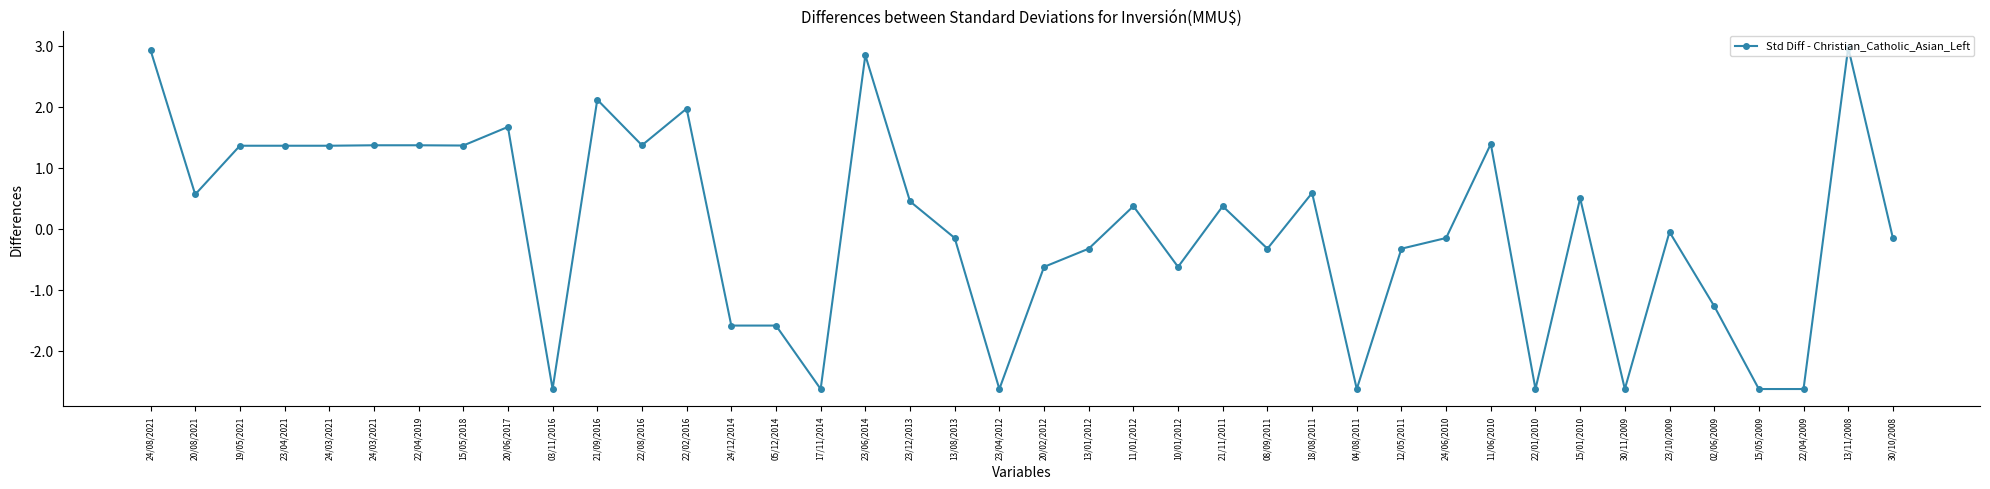

What is the label of the 28th point from the right?

22/02/2016